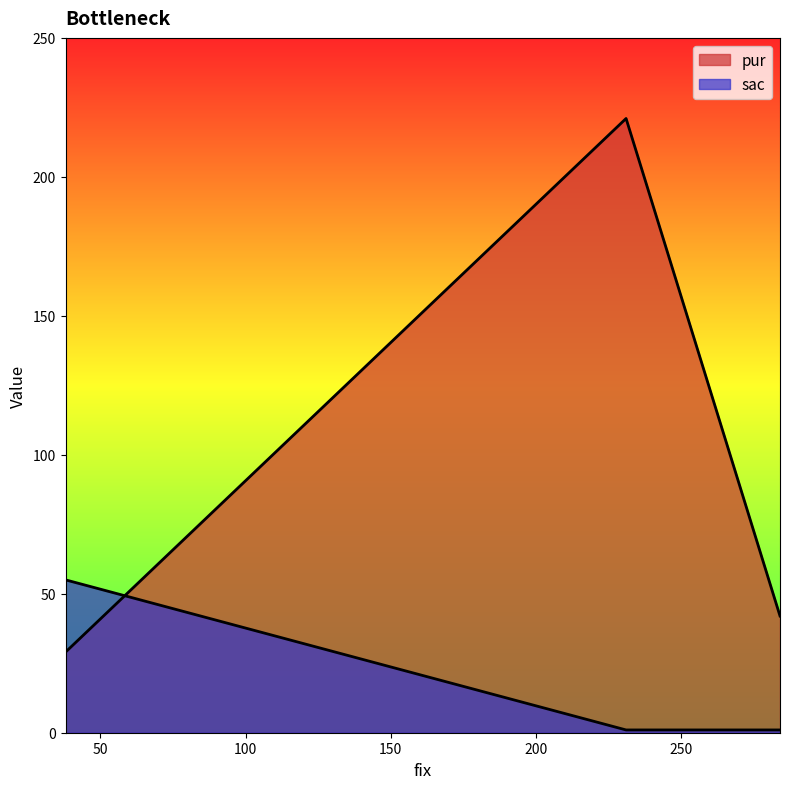

What is the value of the 1st point from the left?

29